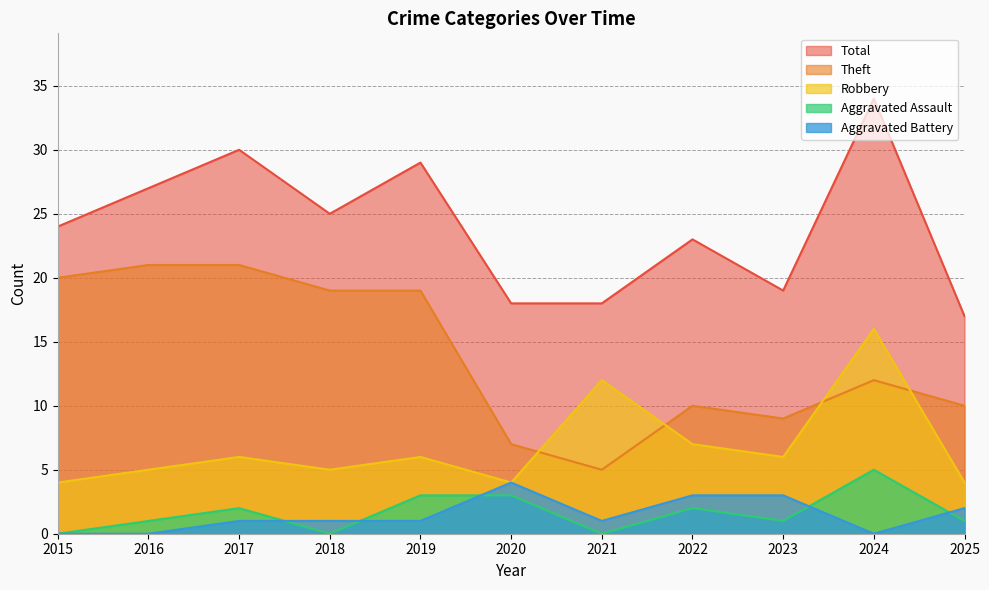

Reading left to right, extract all data points from this chart.

Robbery: 4	5	6	5	6	4	12	7	6	16	4
Theft: 20	21	21	19	19	7	5	10	9	12	10
Aggravated Assault: 0	1	2	0	3	3	0	2	1	5	1
Aggravated Battery: 0	0	1	1	1	4	1	3	3	0	2
Total: 24	27	30	25	29	18	18	23	19	34	17